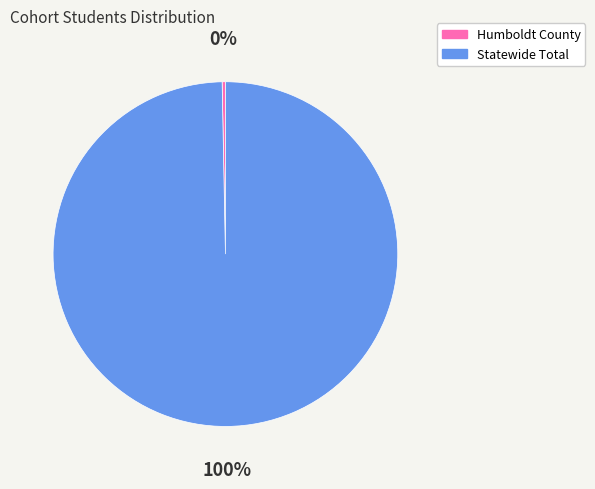

Which category accounts for the majority?

Statewide Total